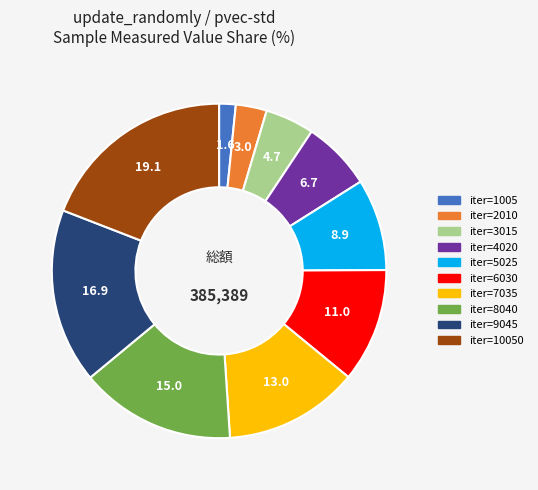

Is there a majority slice in this chart?

No